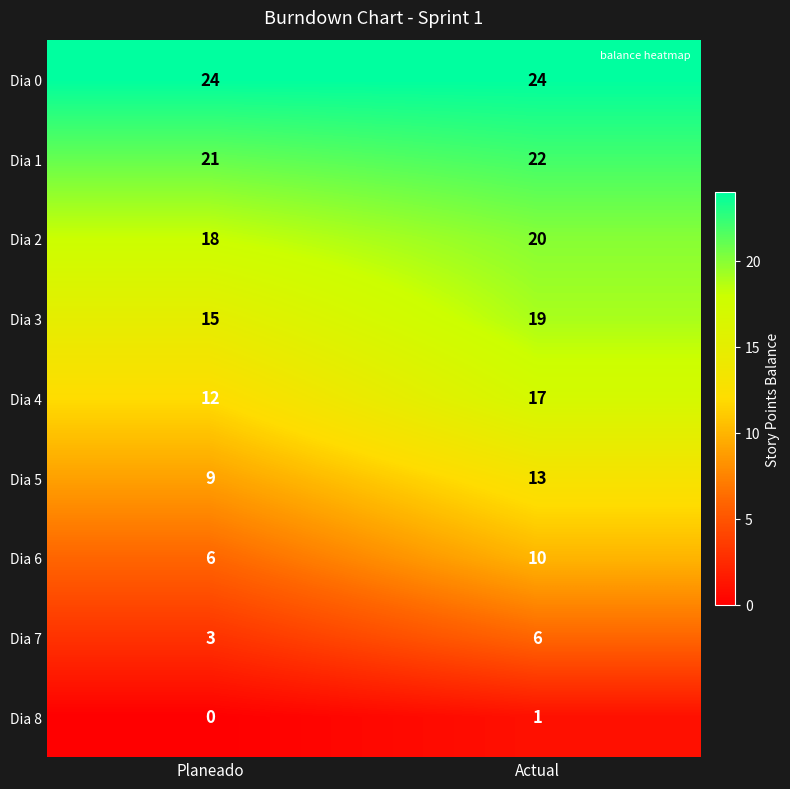

Which series has the largest total across all categories?

Dia 0